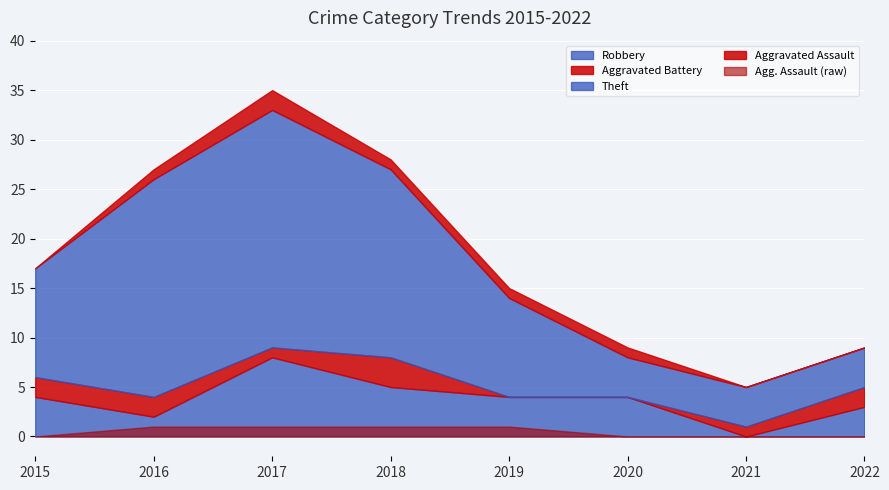

How many intersections are there between Aggravated Assault and Aggravated Battery?

1